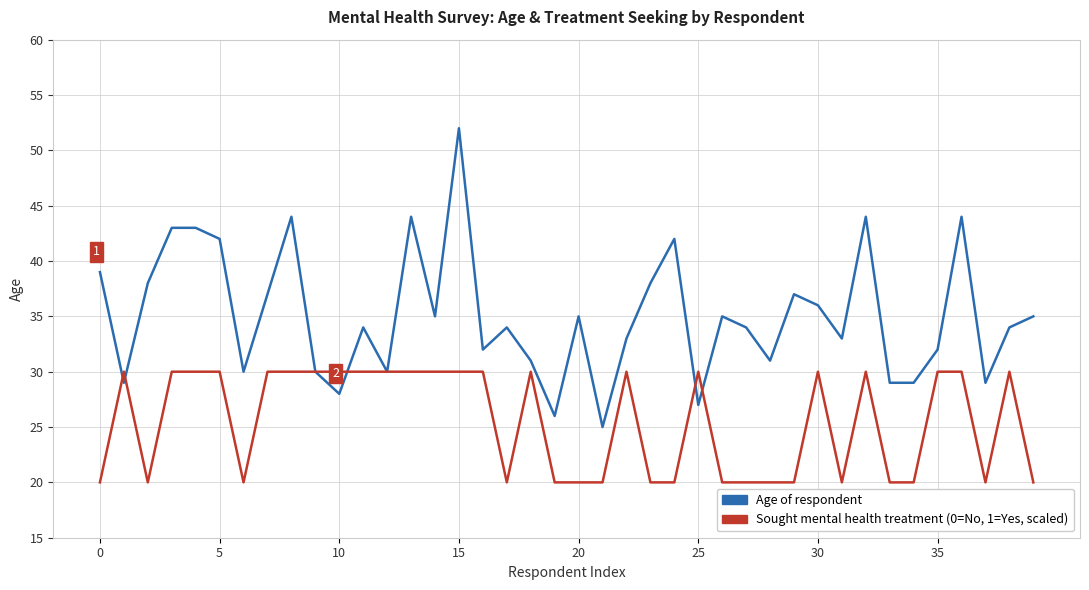

What is the maximum value shown in the chart?

52